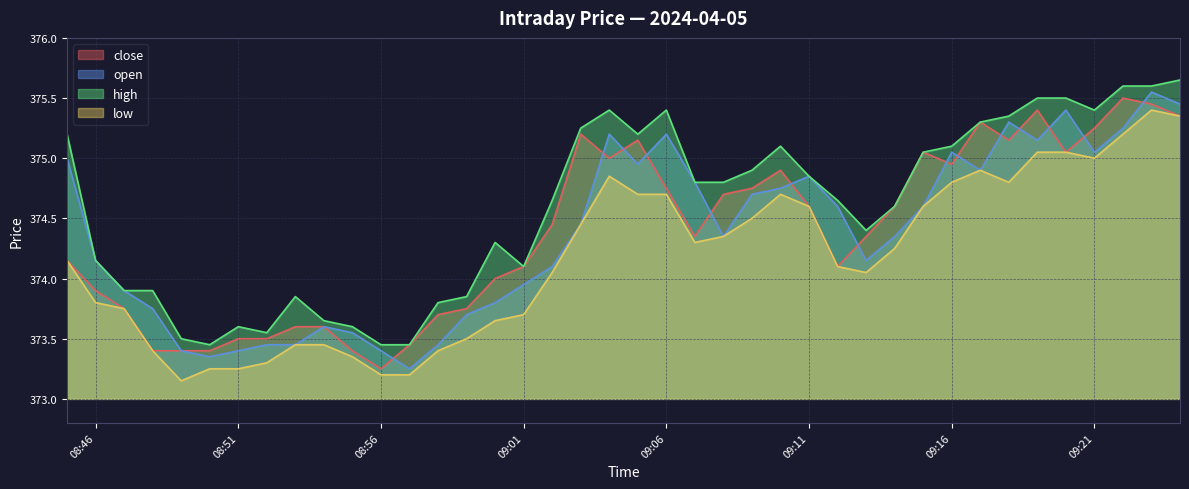

Rank the series by their maximum value, from lowest to highest.

low, close, open, high